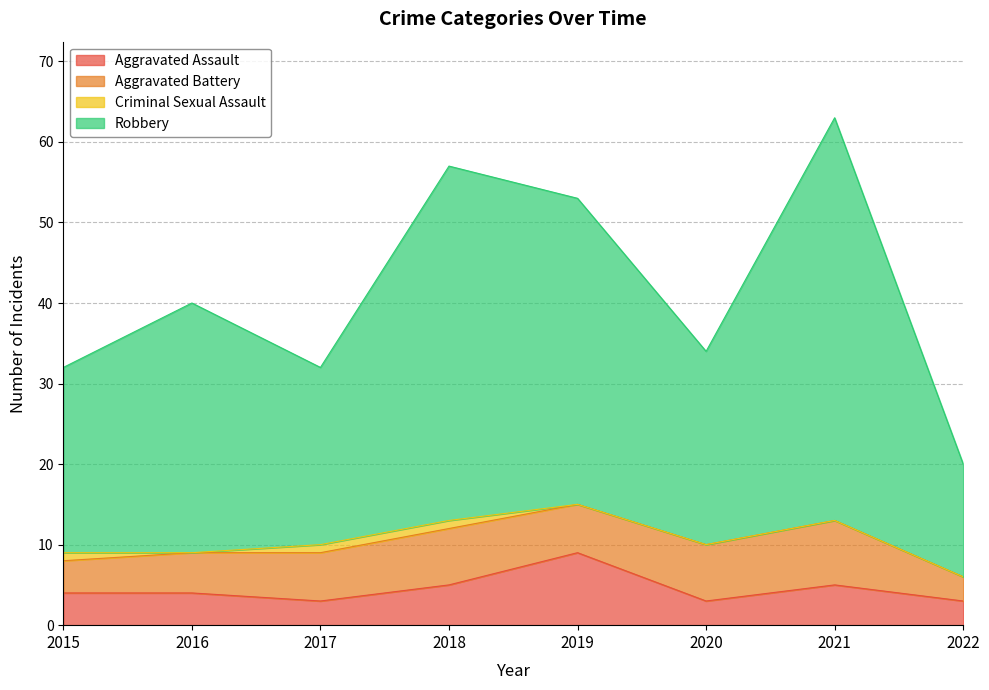

True or false: Aggravated Assault and Robbery cross at least once.

False